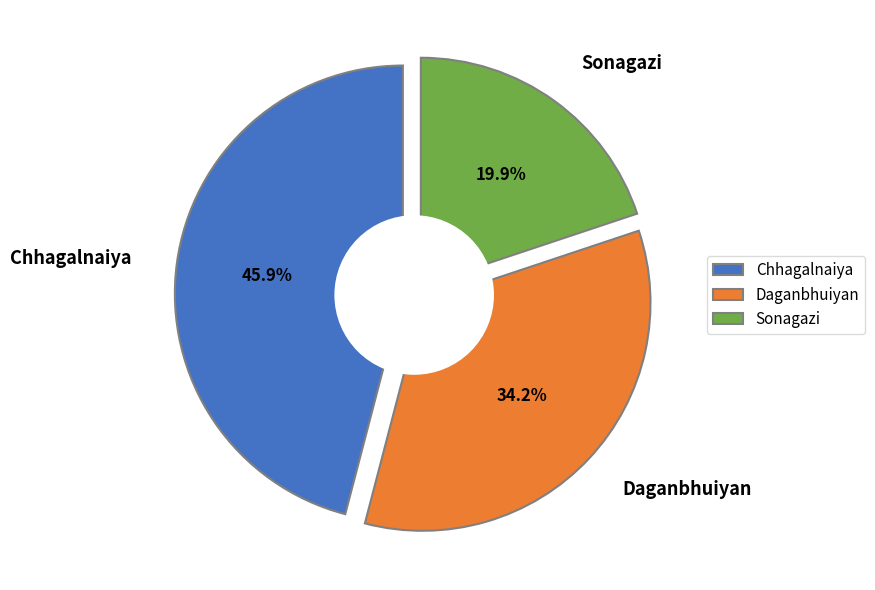

Does Sonagazi represent more than half of the total?

No